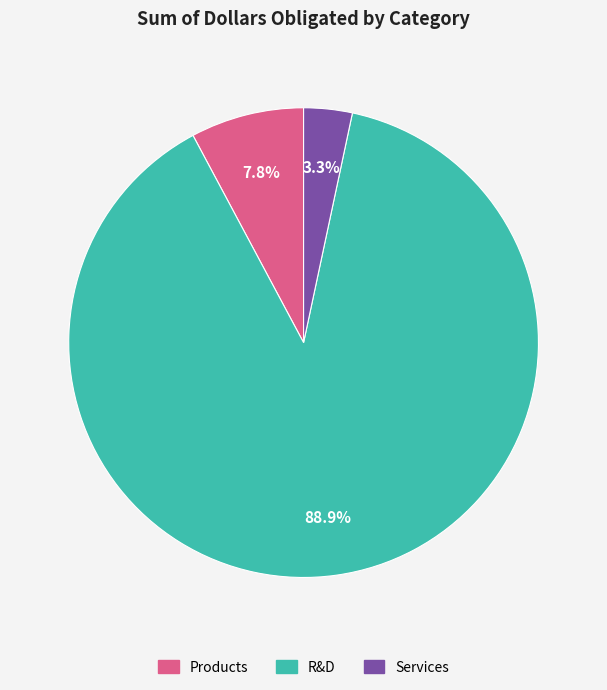

What portion of the pie excludes Services?

96.7%